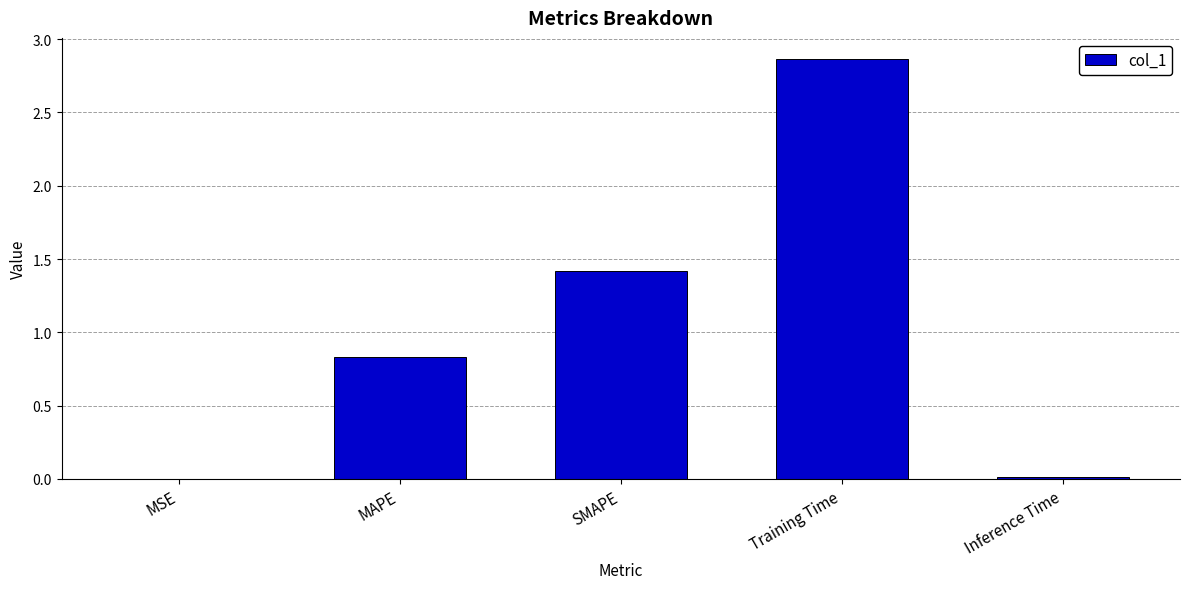

What is the sum of all values?

5.1